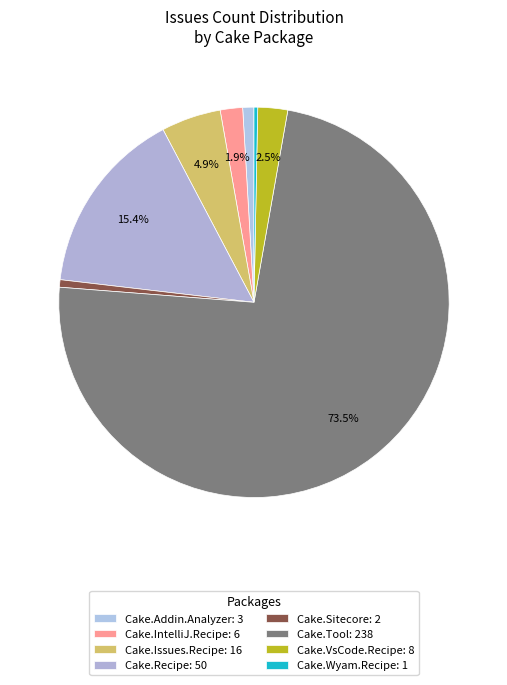

How many segments does this pie chart have?

8